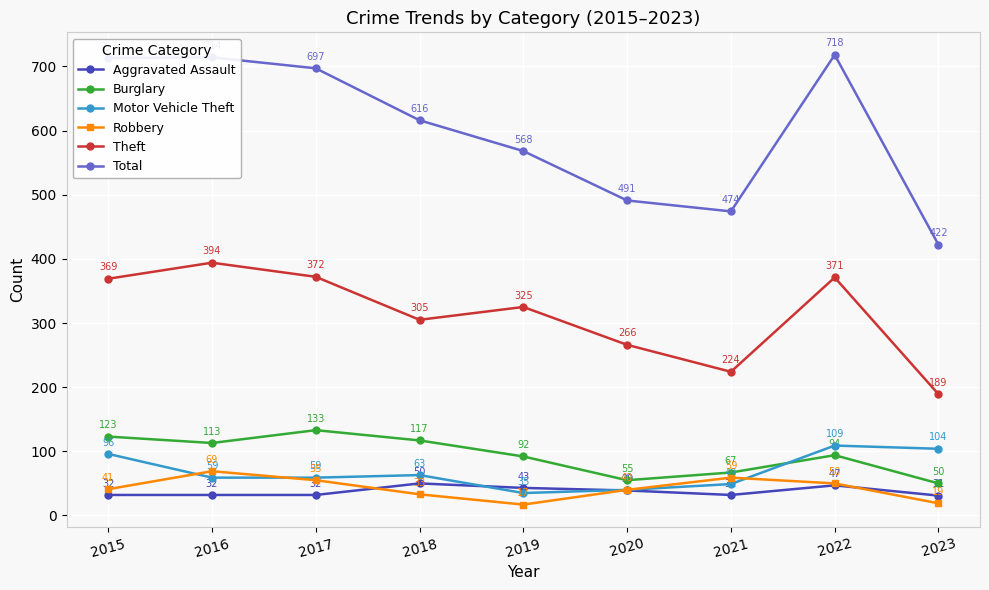

What is the difference between the highest and lowest values at 2017?

665